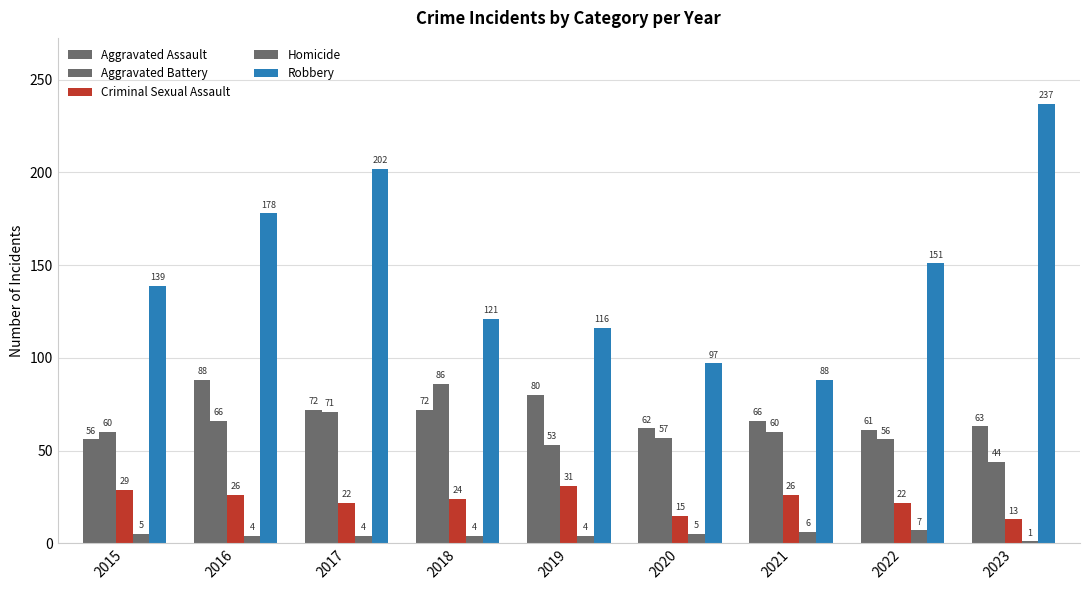

How many groups of bars are there?

9